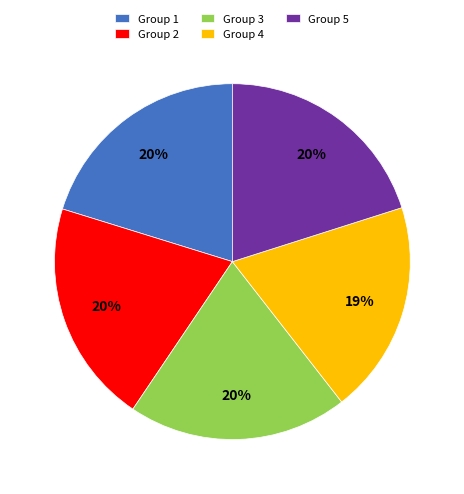

What percentage is the Group 3 slice, to the nearest percent?

20%